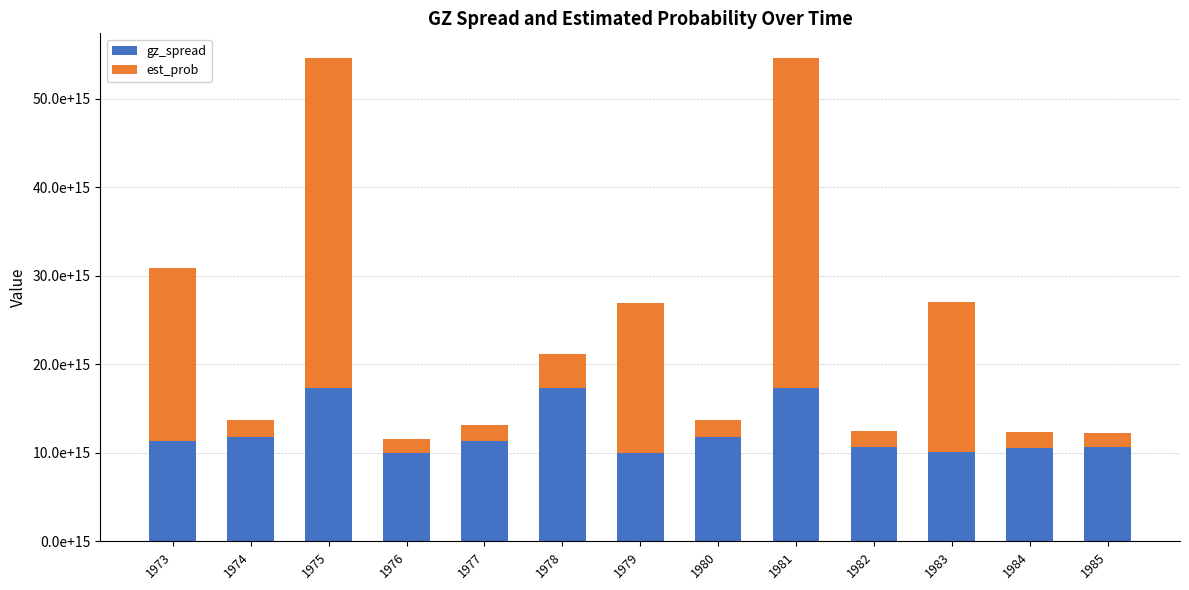

Are the bars grouped side by side (vs. stacked)?

No